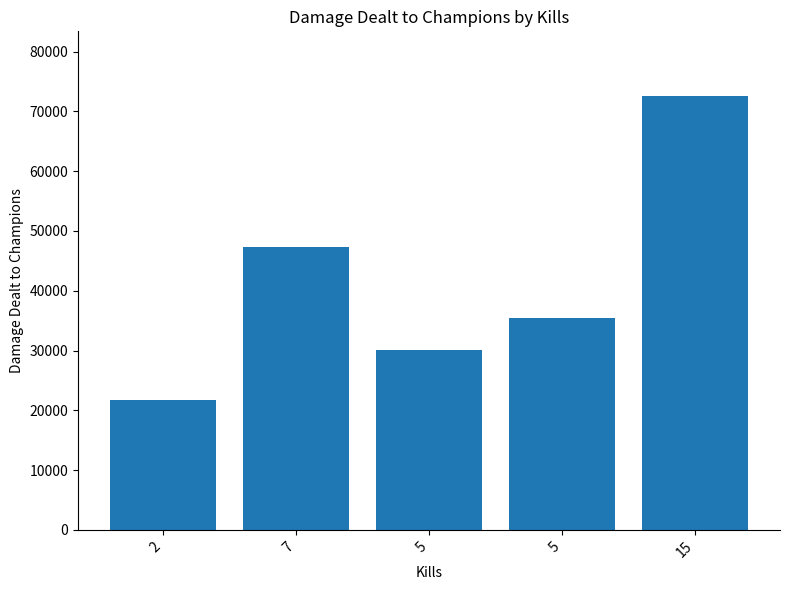

Rank the categories by value from highest to lowest.

15, 7, 5, 5, 2